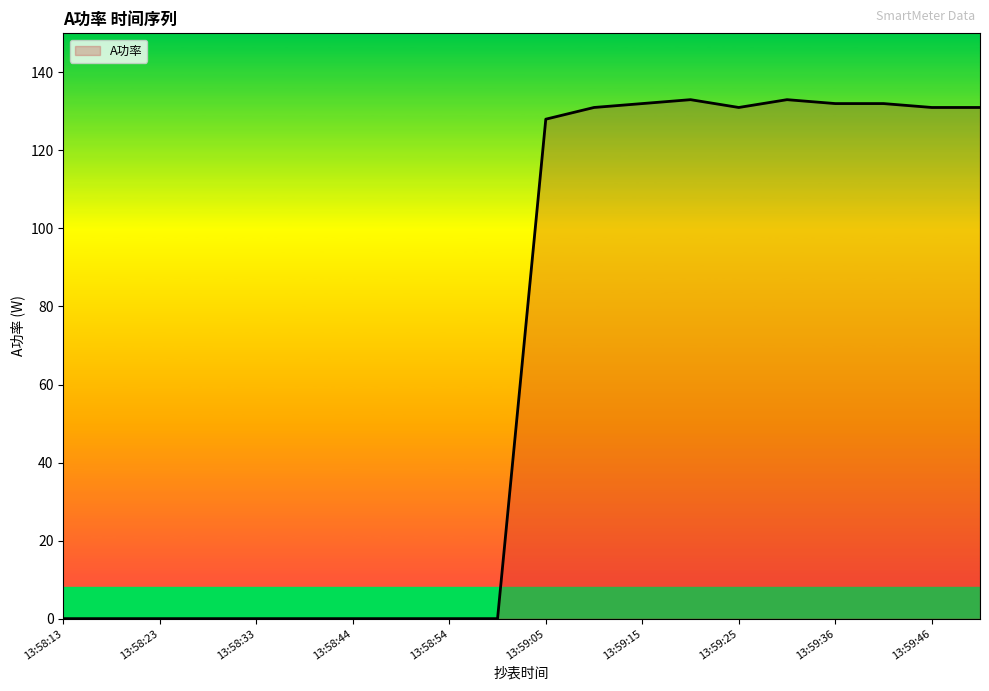

What is the maximum value shown in the chart?

133